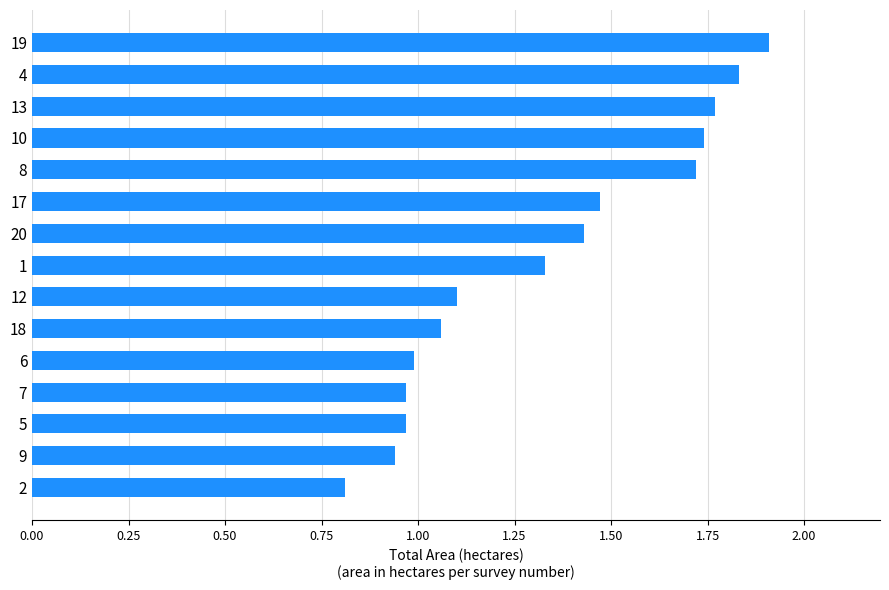

Does the chart contain stacked bars?

No